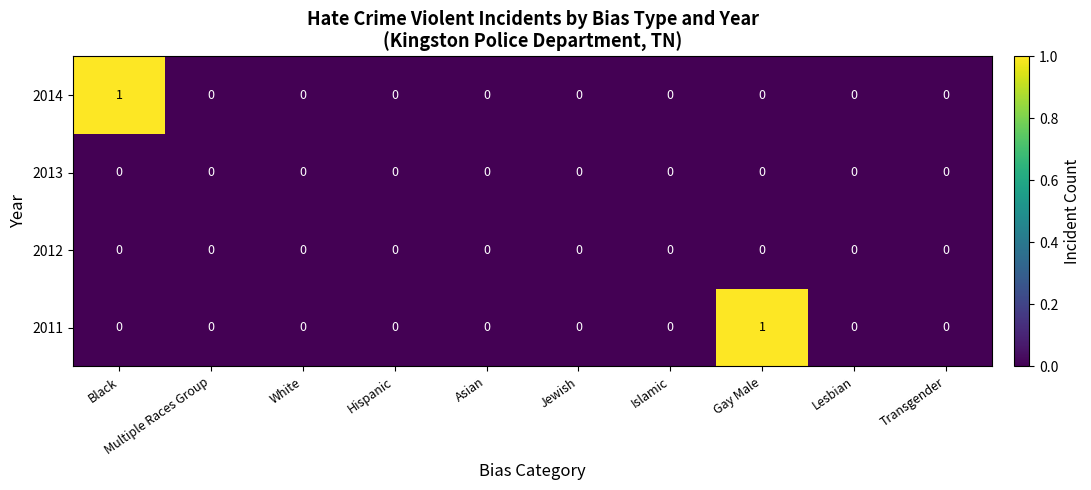

True or false: 2014 has a value of 1 at Asian.

False